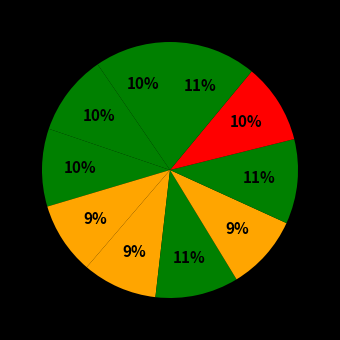

Rank the categories by value from highest to lowest.

Fold 10, Fold 8, Fold 6, Fold 2, Fold 9, Fold 3, Fold 1, Fold 7, Fold 5, Fold 4